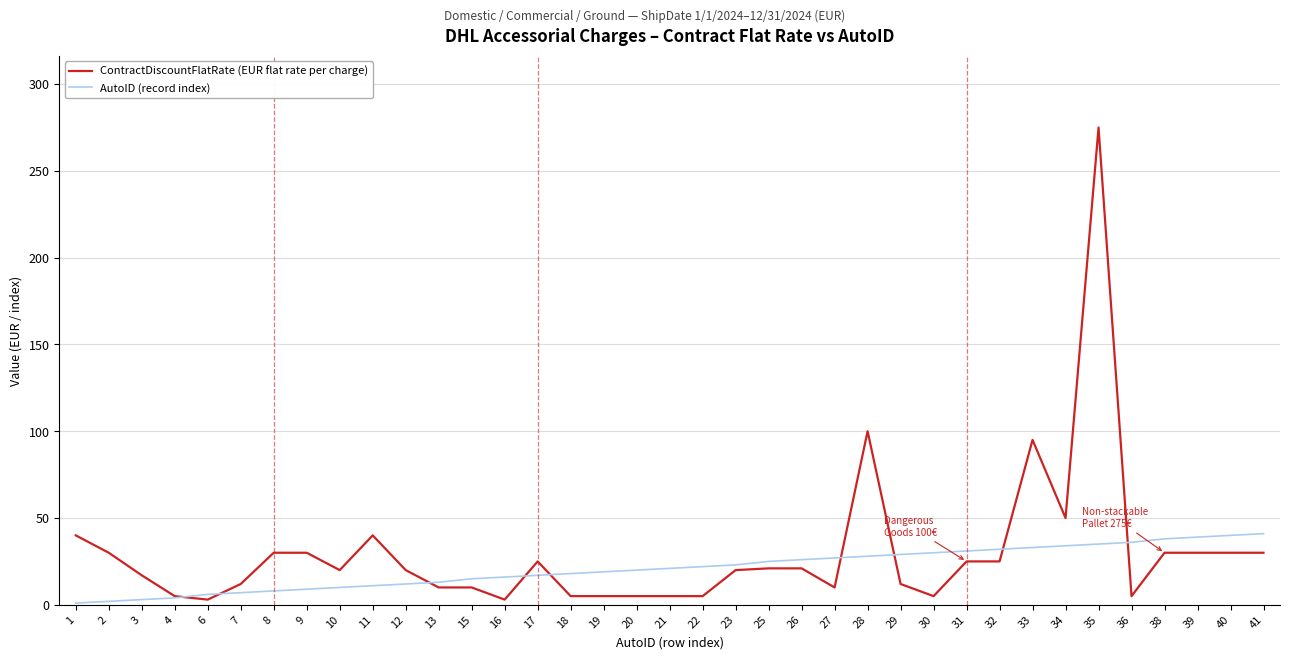

At which category does the chart reach its peak across all series?

35